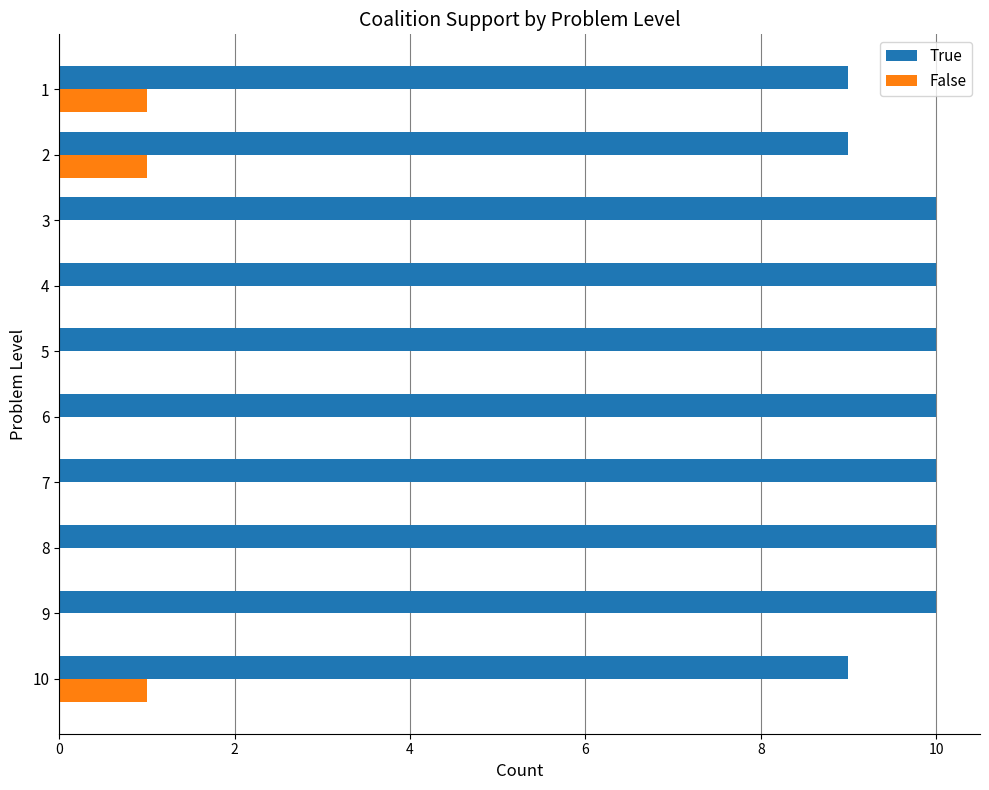

What are all the series names shown in the legend?

True, False